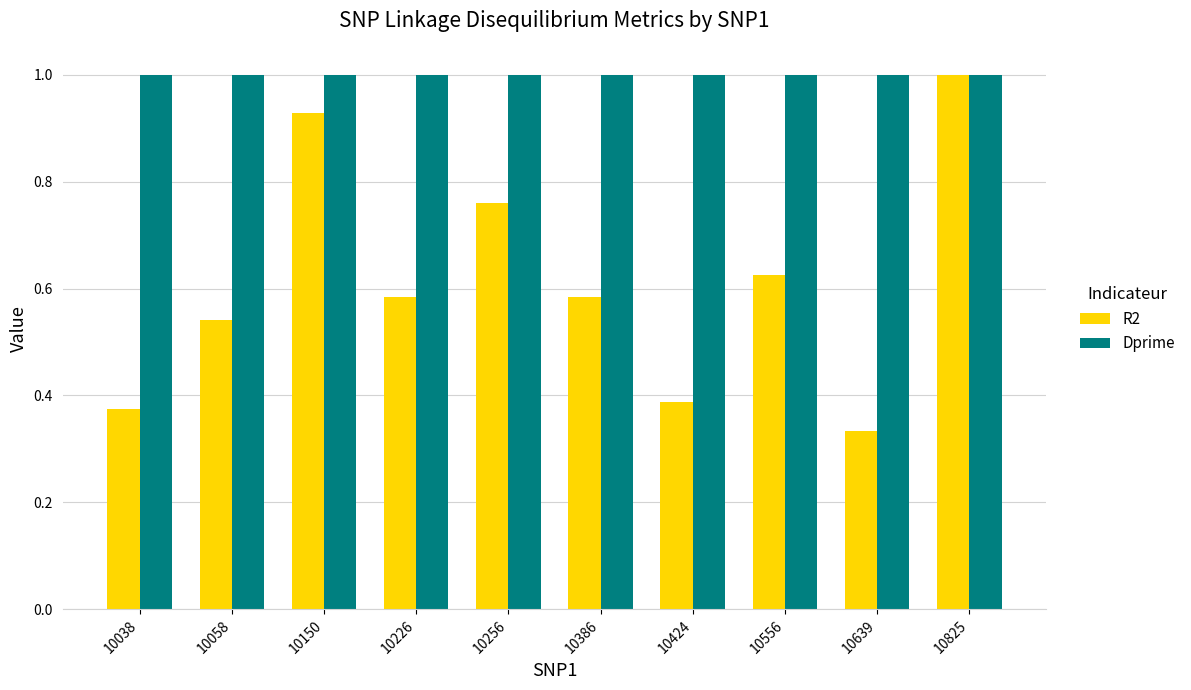

Between 10150 and 10424, which series saw the biggest shift?

R2